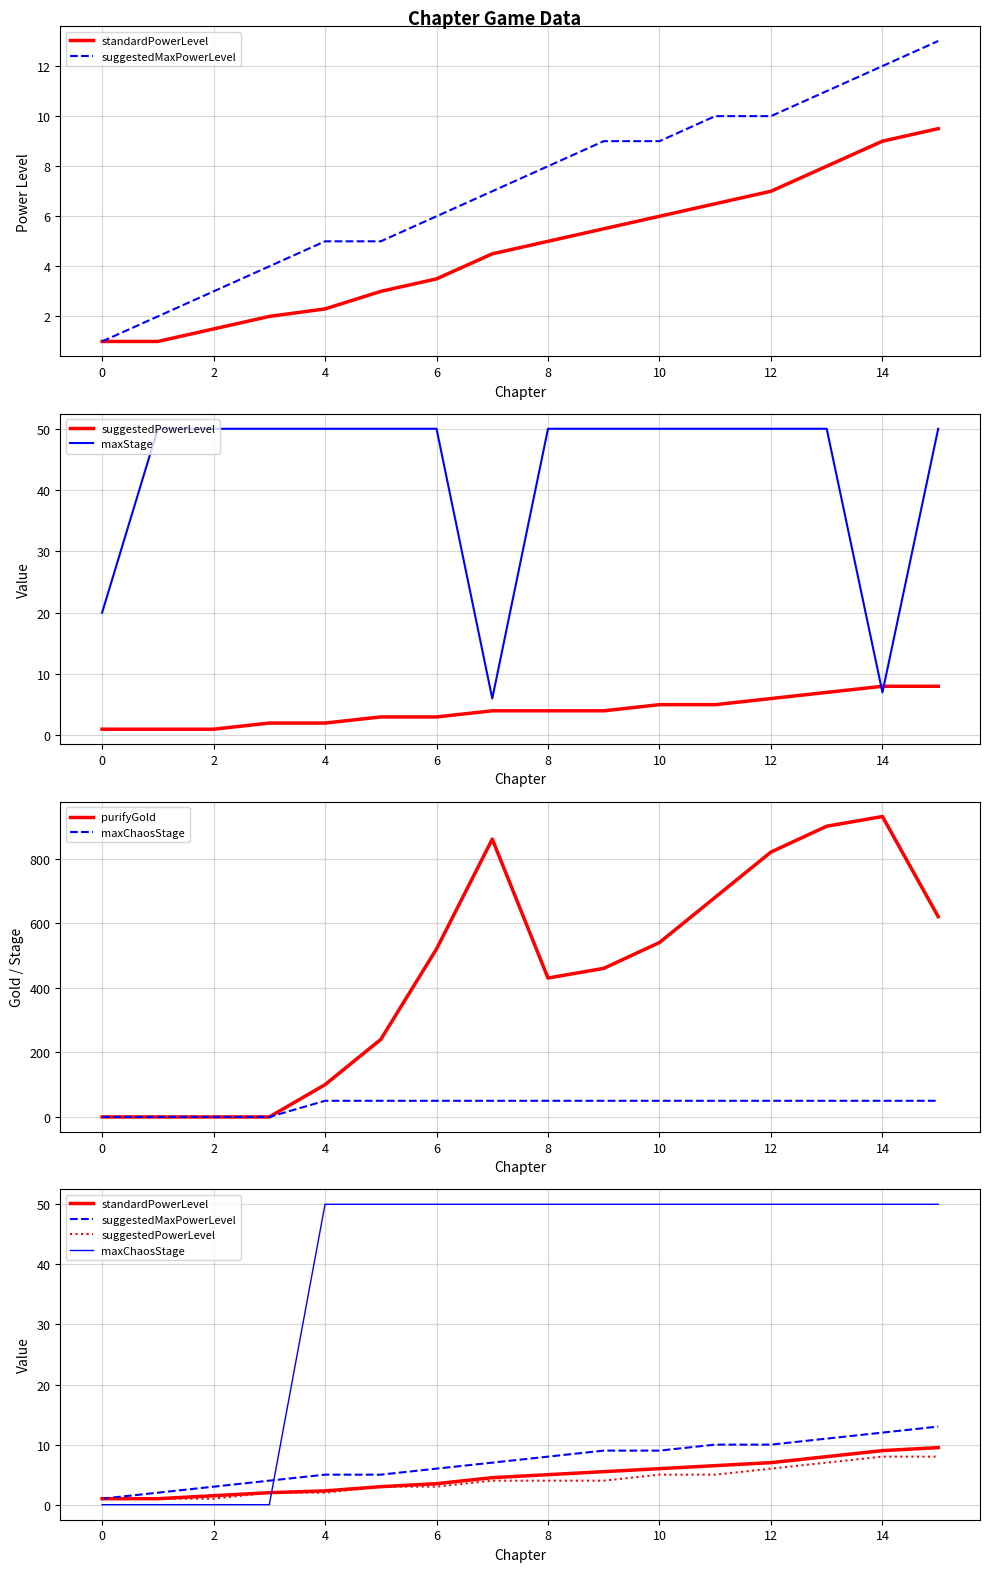

Rank the series by their maximum value, from lowest to highest.

suggestedPowerLevel, standardPowerLevel, suggestedMaxPowerLevel, maxStage, maxChaosStage, purifyGold